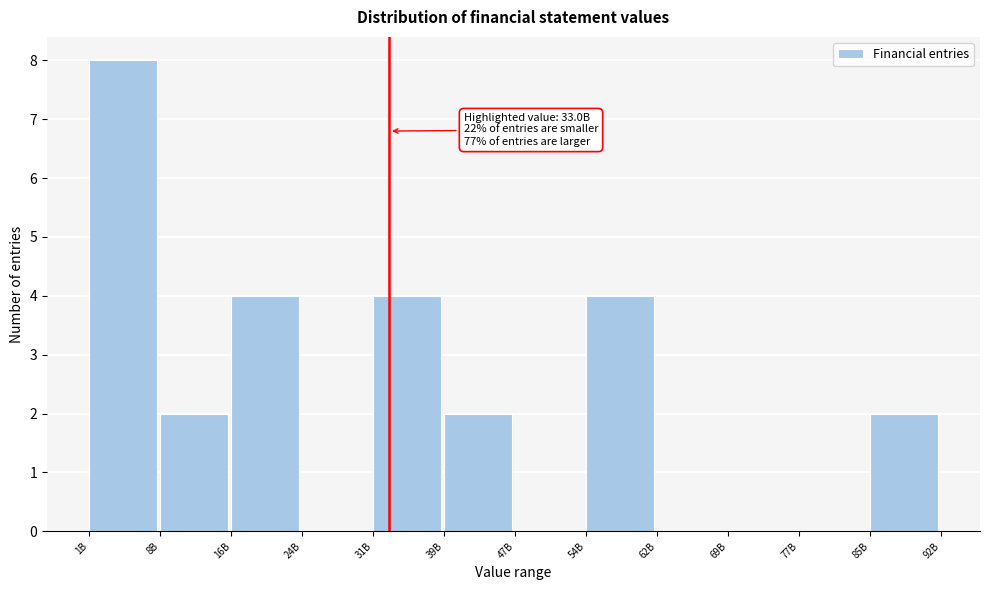

Reading left to right, transcribe all the data shown in this chart.

1B=8	8B=2	16B=4	24B=0	31B=4	39B=2	47B=0	54B=4	62B=0	69B=0	77B=0	85B=2